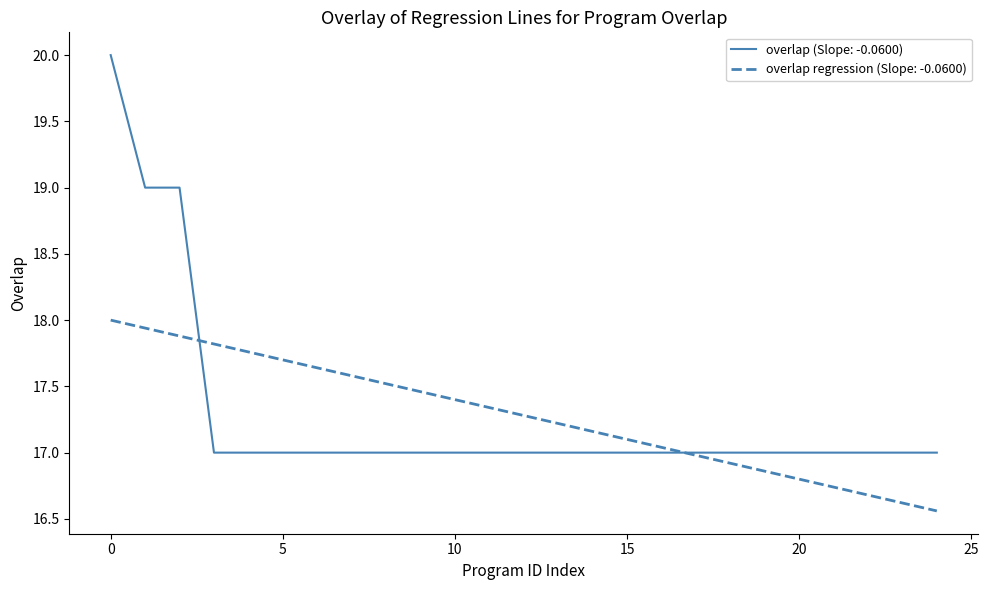

What is the greatest value displayed?

20.0